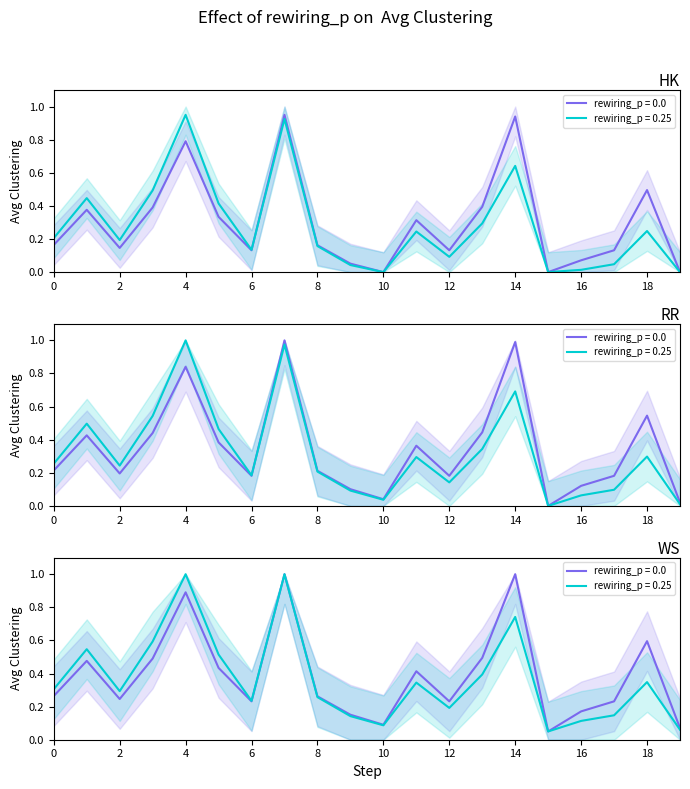

Does the chart have visible grid lines?

No